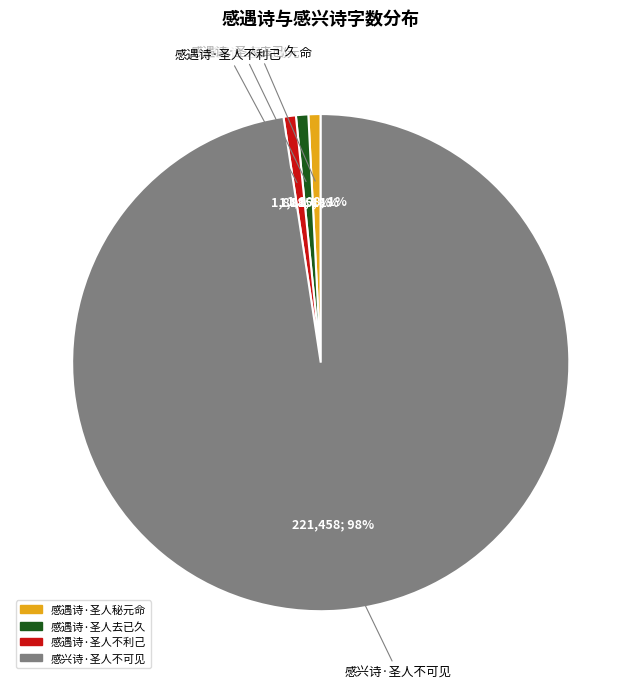

Is it true that 感遇诗·圣人不利己 is 11% of the pie?

False